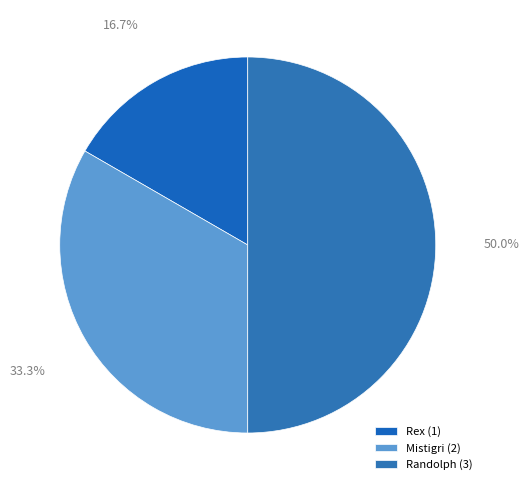

Which category has the biggest portion of the pie?

Randolph